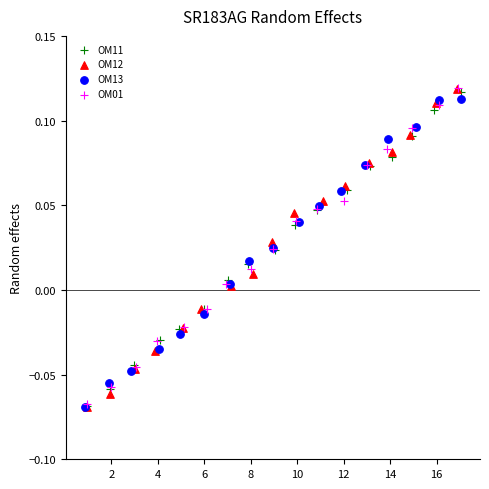

Which series has the largest Y range (max minus min)?

OM12